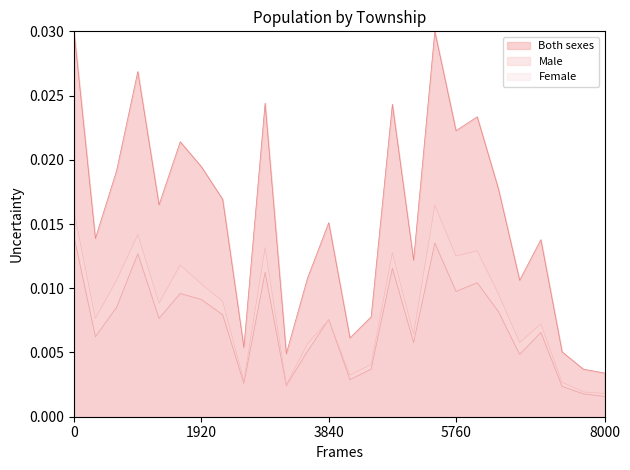

True or false: Both sexes and Female cross at least once.

False